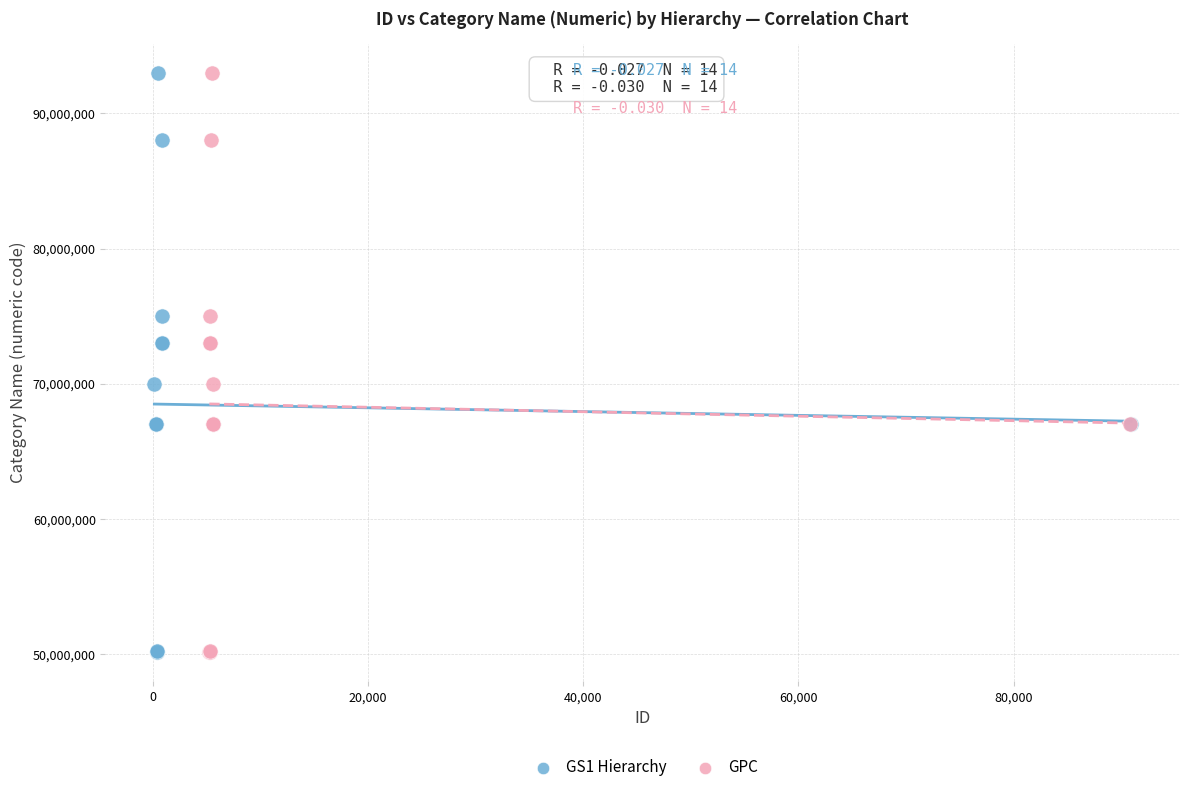

What are all the series names shown in the legend?

GS1 Hierarchy, GPC